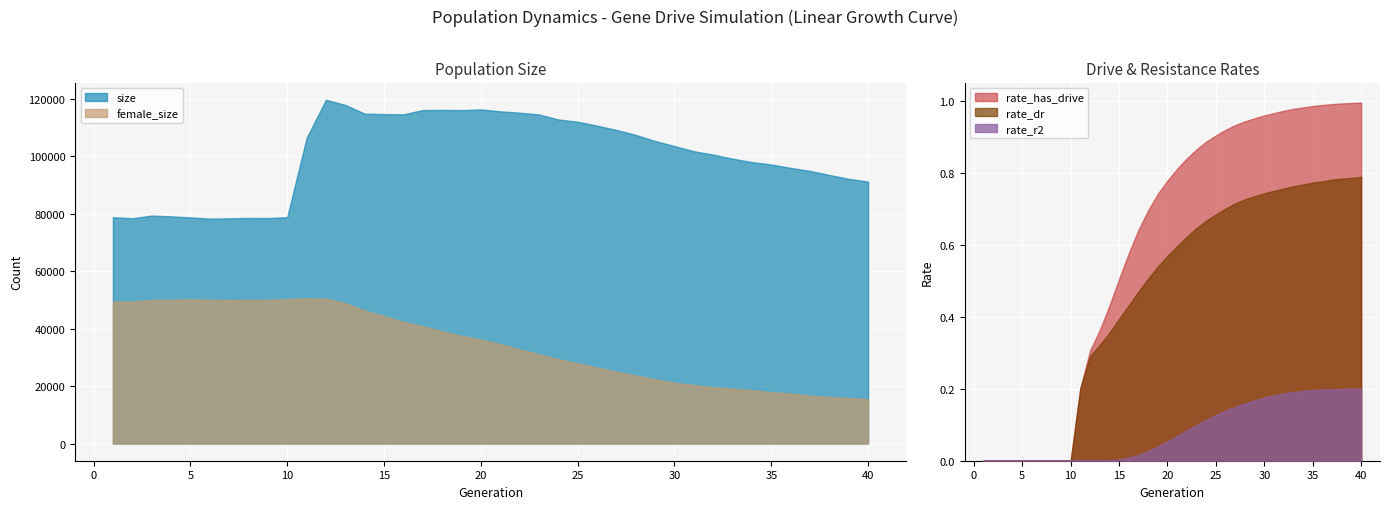

How many lines are shown in the chart?

5